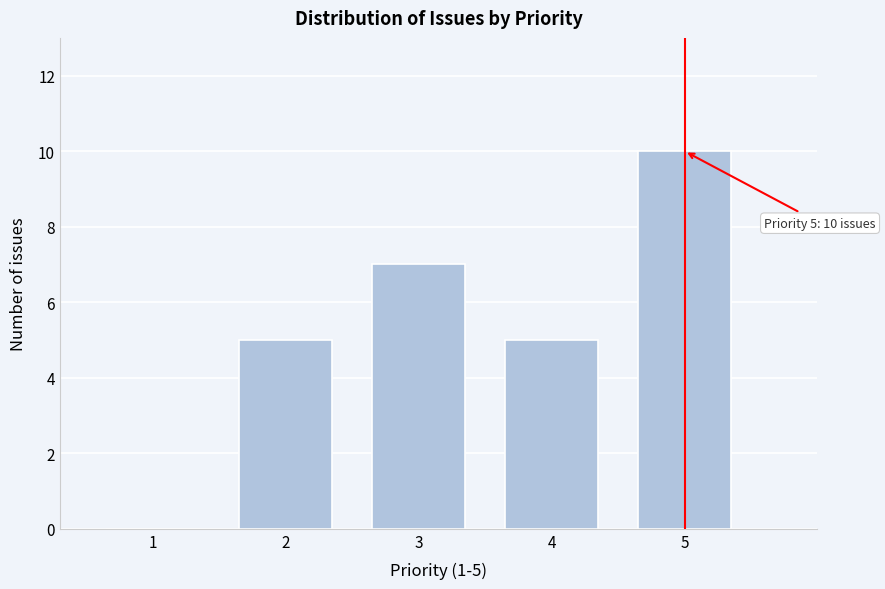

Reading right to left, what are all the values shown in this chart?

5=10	4=5	3=7	2=5	1=0